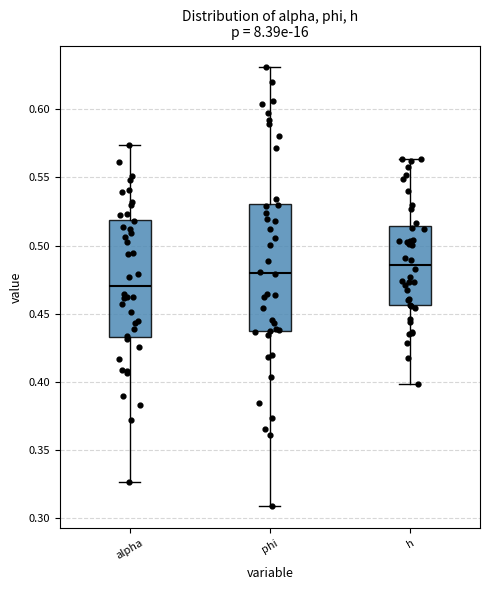

Comparing the boxes themselves (not the whiskers), which one is the tallest?

phi